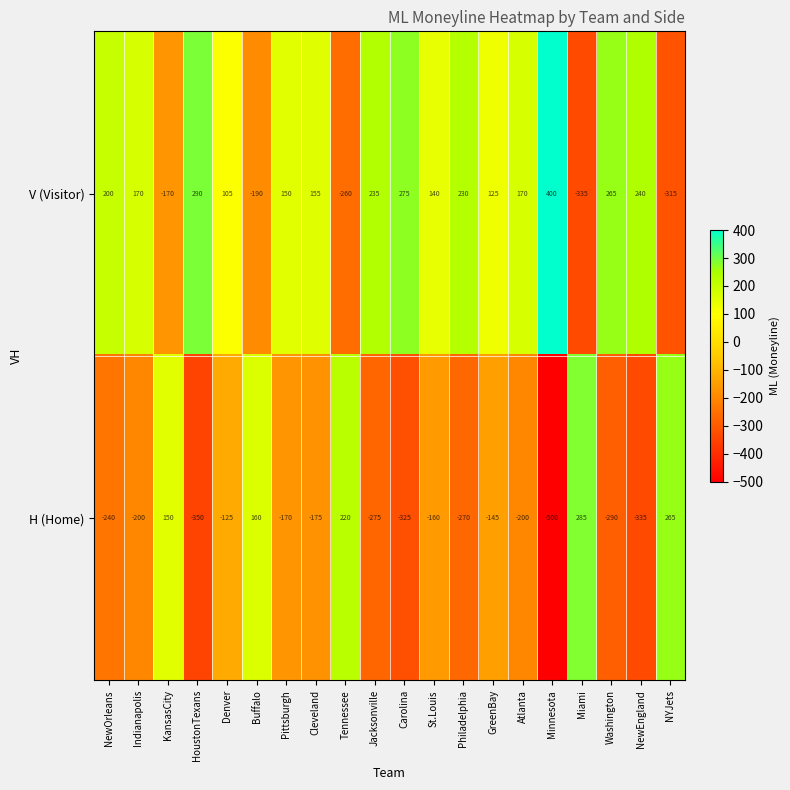

How many series are shown in this chart?

2